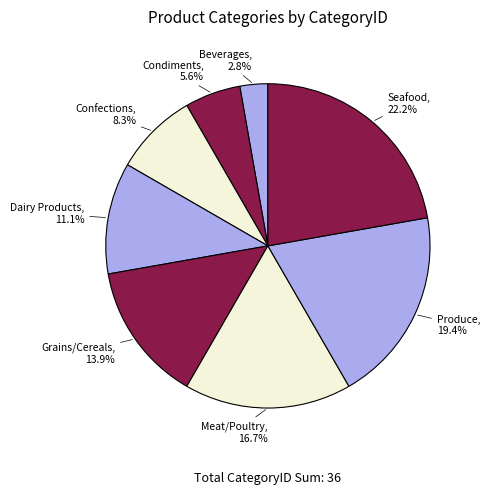

Count the number of slices in the pie.

8